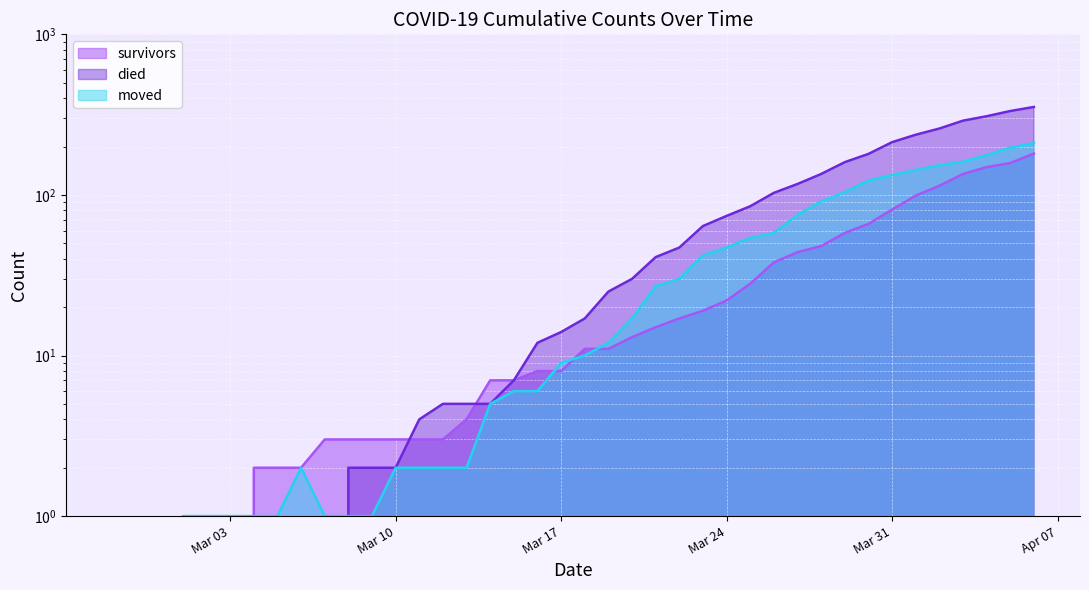

What is the difference between the highest and lowest values at 2020-03-29?

102